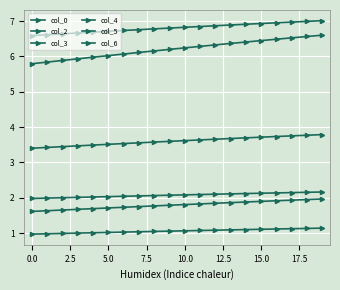

How many lines are shown in the chart?

6